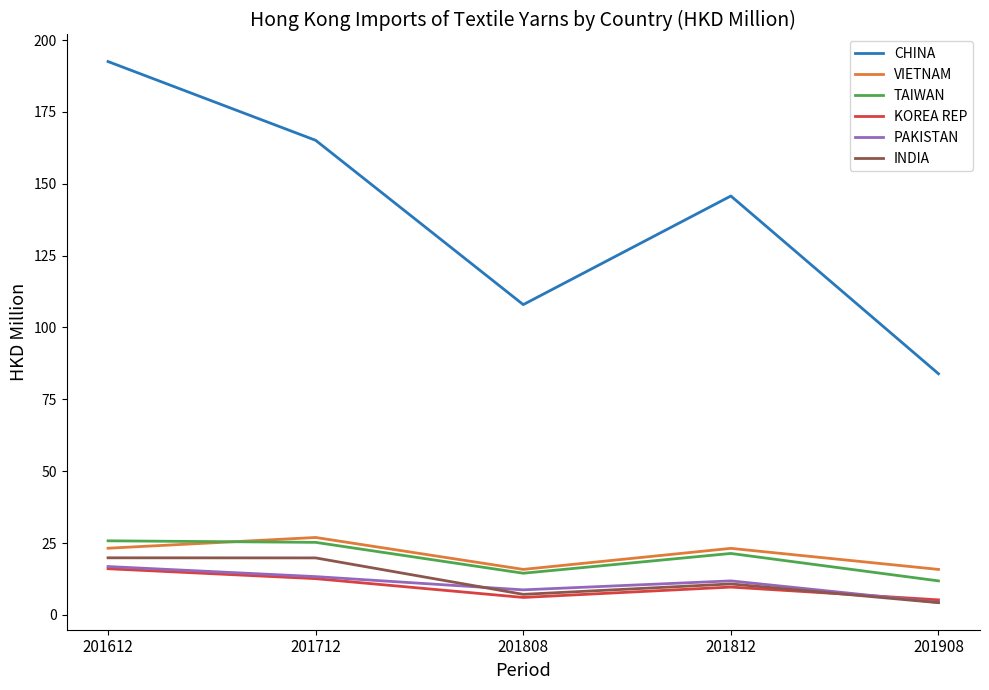

True or false: KOREA REP and TAIWAN intersect in this chart.

False